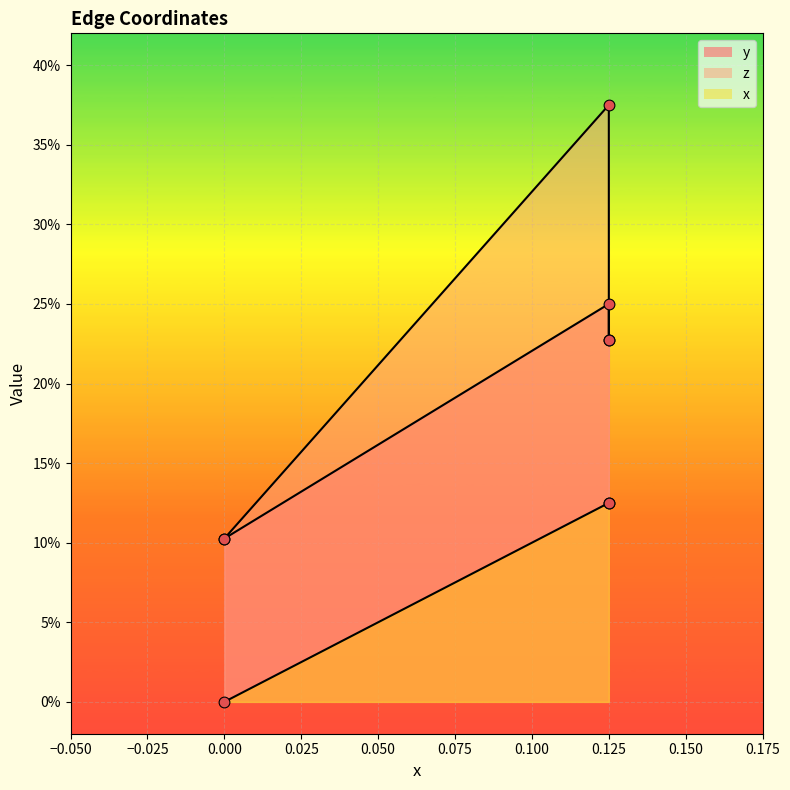

At how many categories does at least one series exceed 0?

3